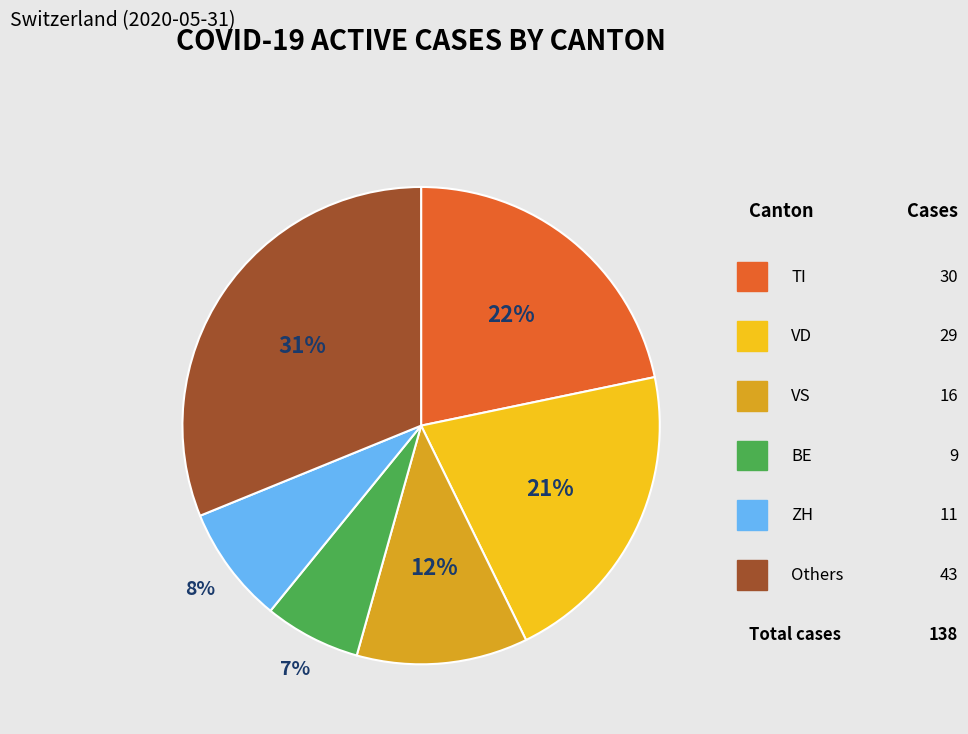

Is there a majority slice in this chart?

No